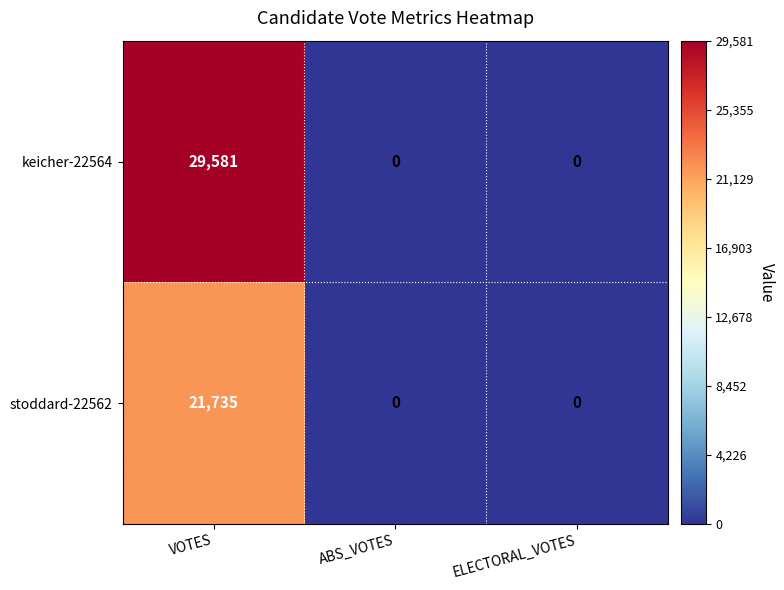

True or false: keicher-22564 has a value of 0 at ELECTORAL_VOTES.

True